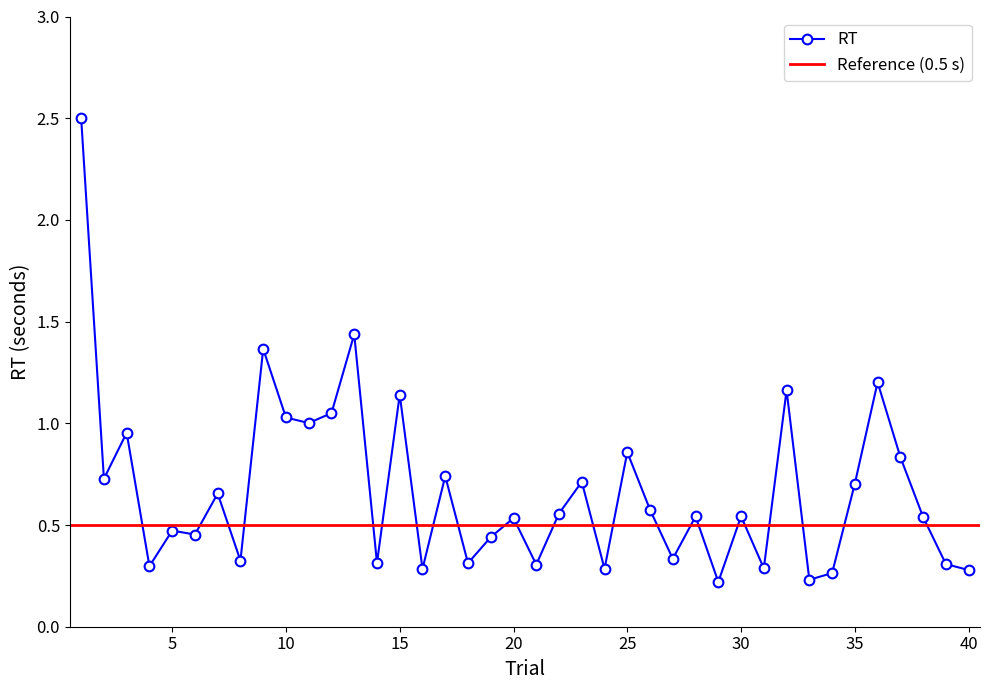

What is the sum of all values?

26.8